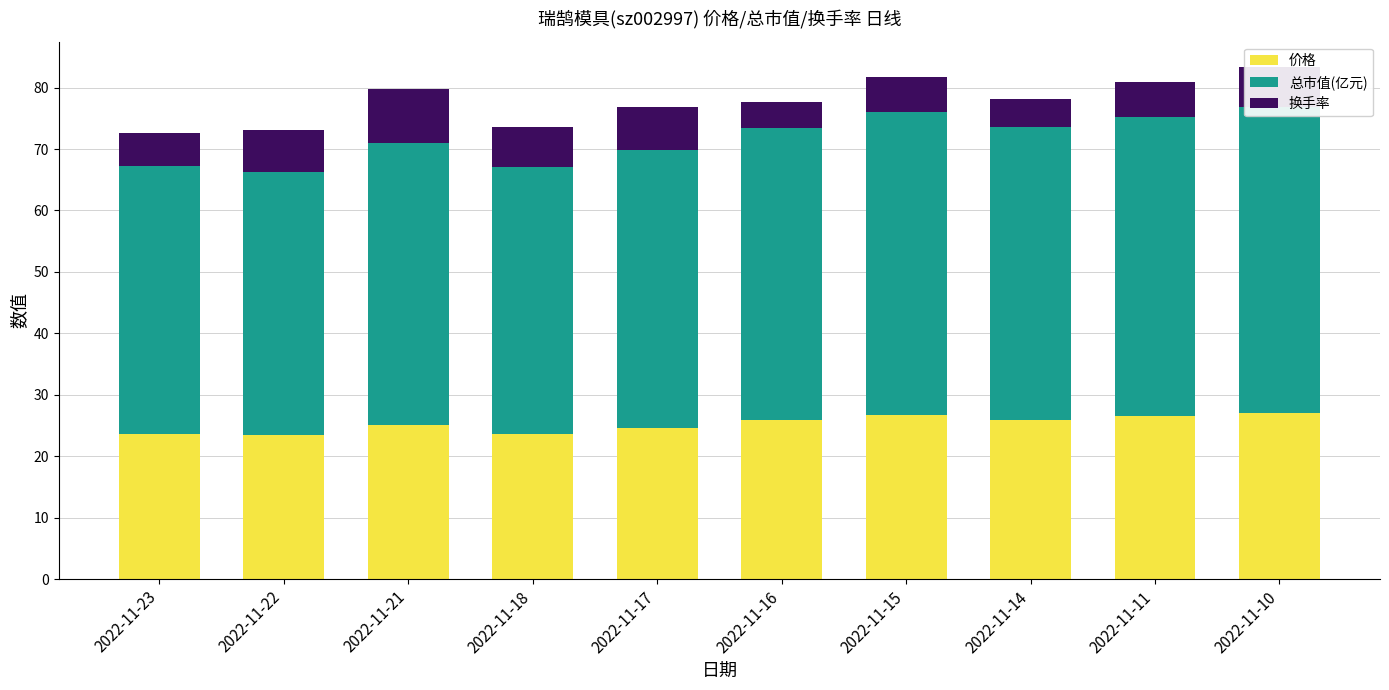

Is the value of 总市值(亿元) at 2022-11-17 greater than the value of 换手率 at 2022-11-15?

Yes